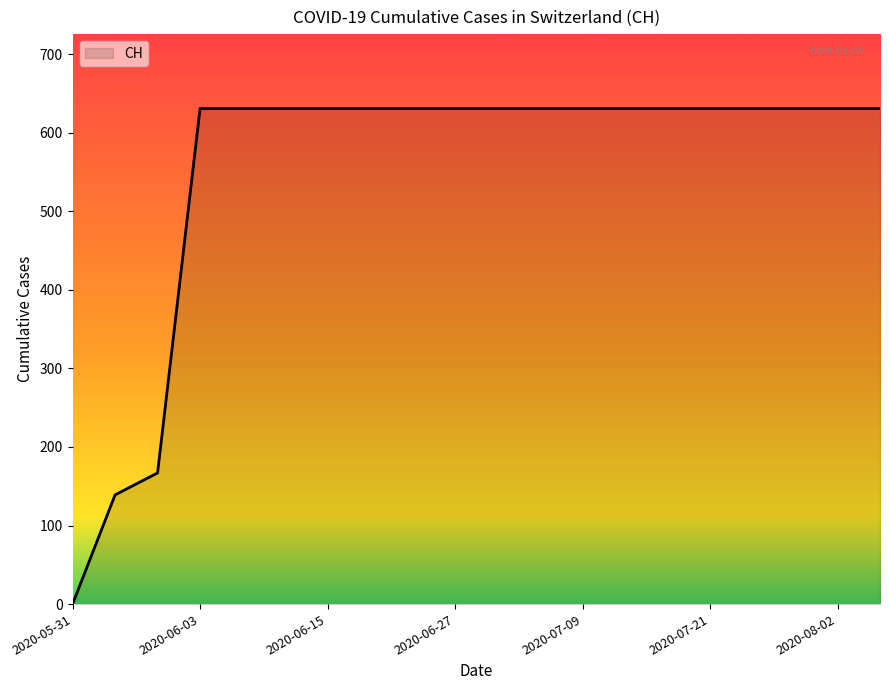

What is the difference between the maximum and minimum values?

631